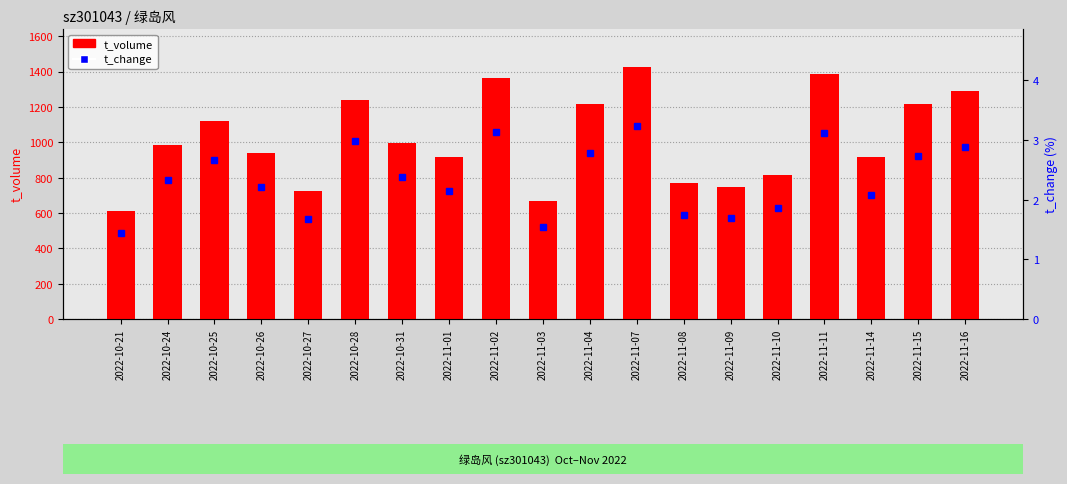

What is the average value of the t_volume series?

1018.2